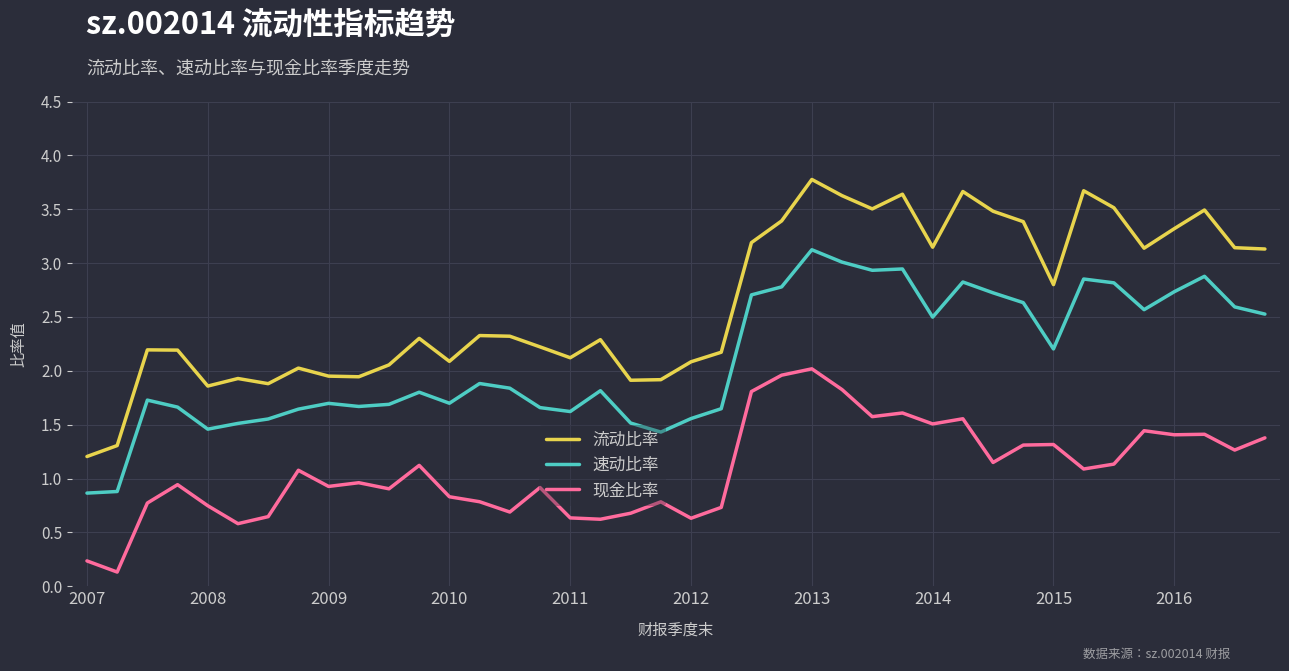

List the series in order of their peak value, lowest first.

现金比率, 速动比率, 流动比率